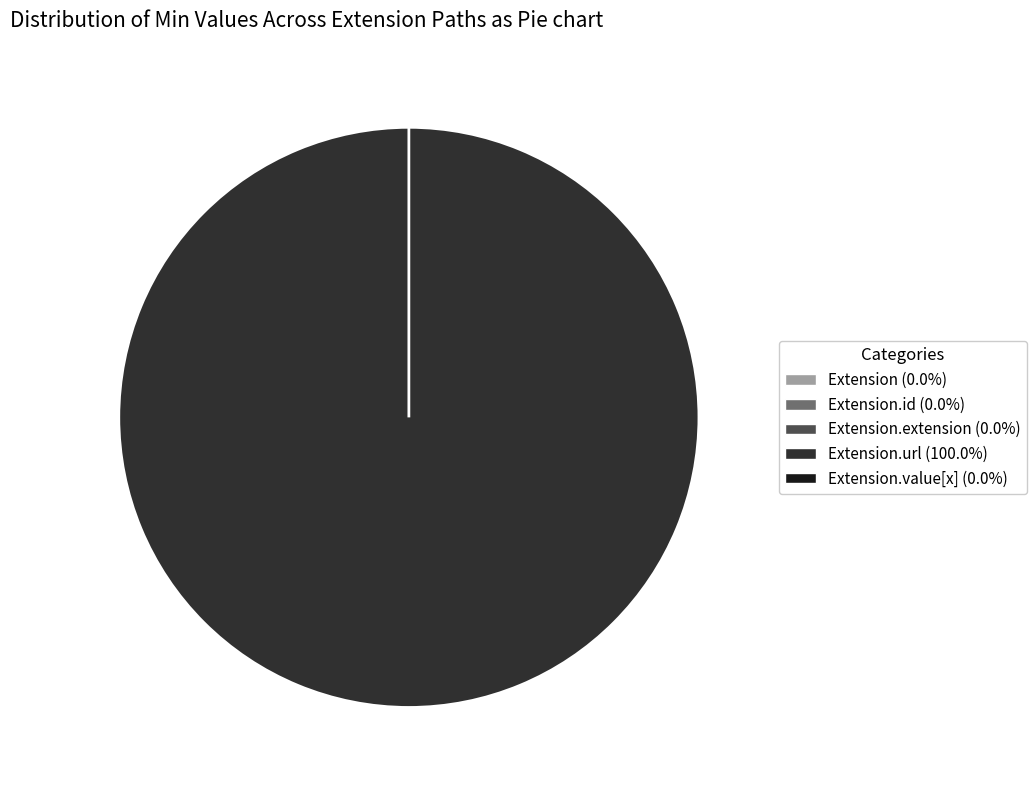

Between Extension and Extension.extension, which is larger?

Extension